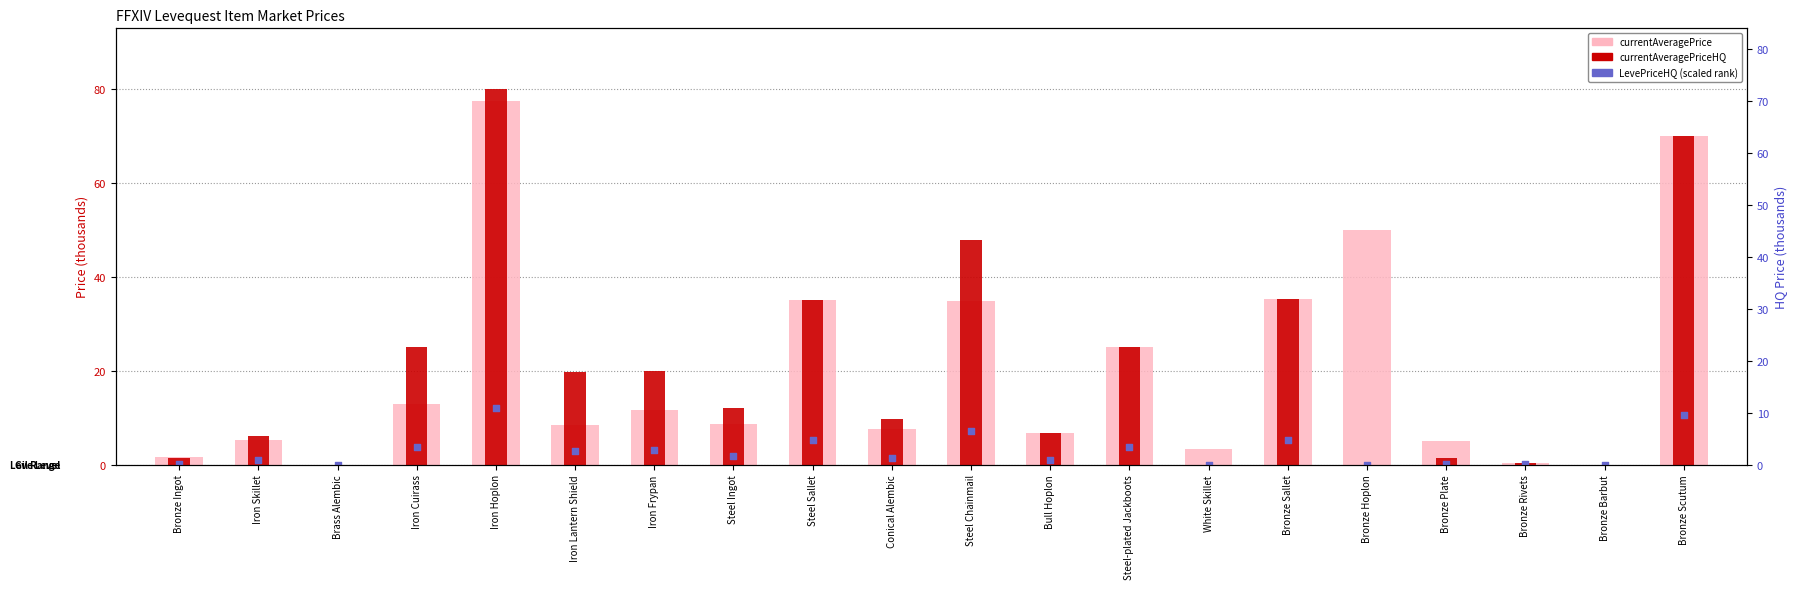

Which series reaches the minimum Y coordinate?

currentAveragePrice